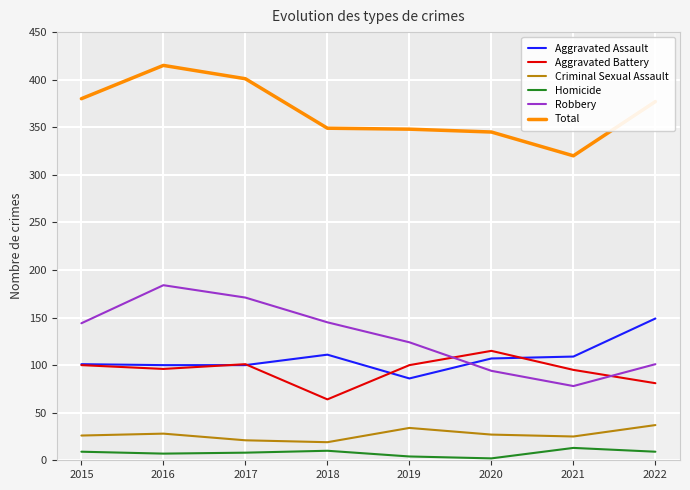

What value does the Robbery series have at 2022, to the nearest 10?

100